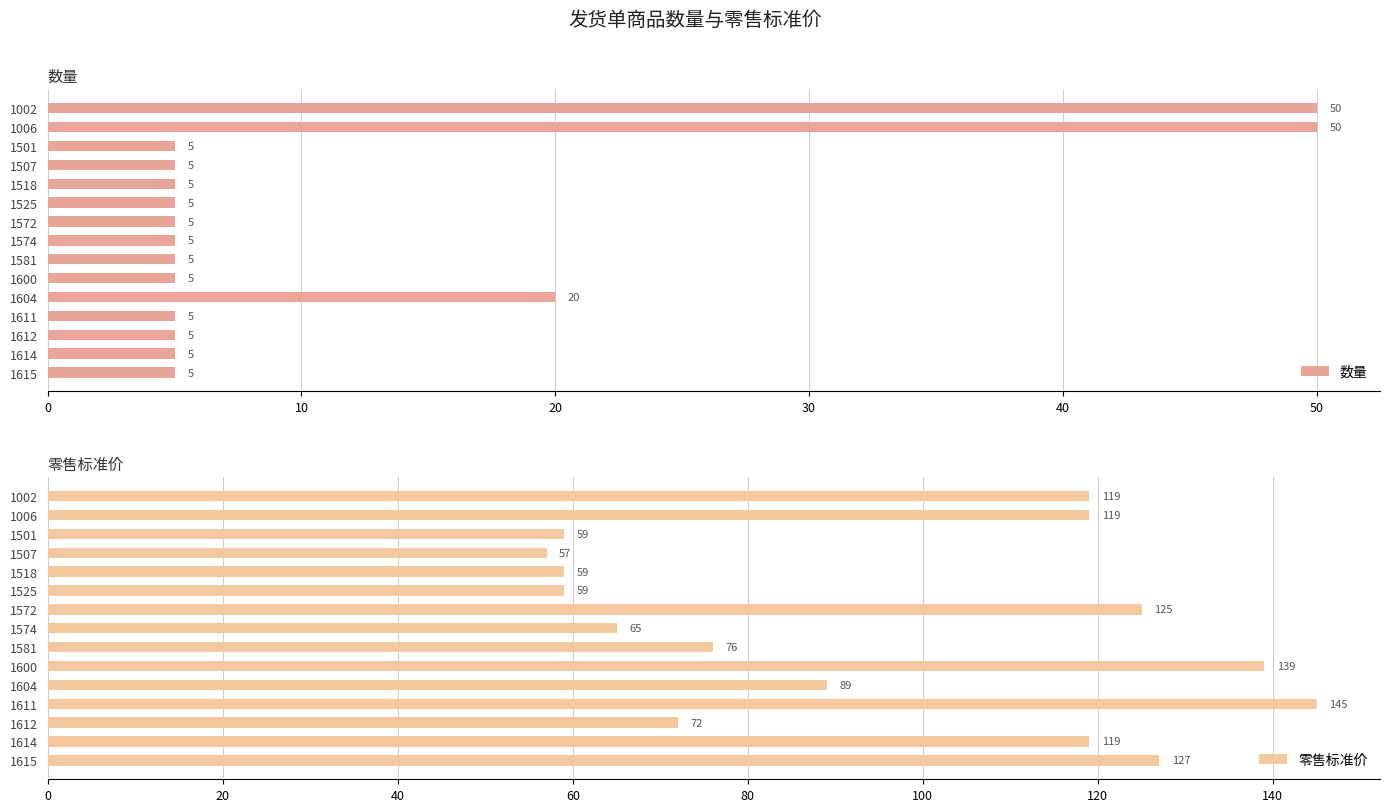

What is the smallest value displayed?

5